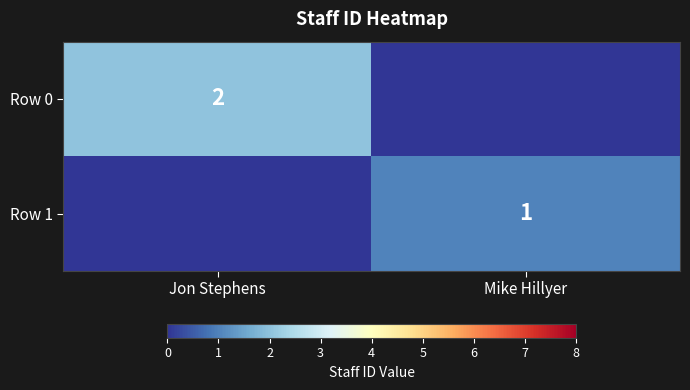

What is the greatest value displayed?

2